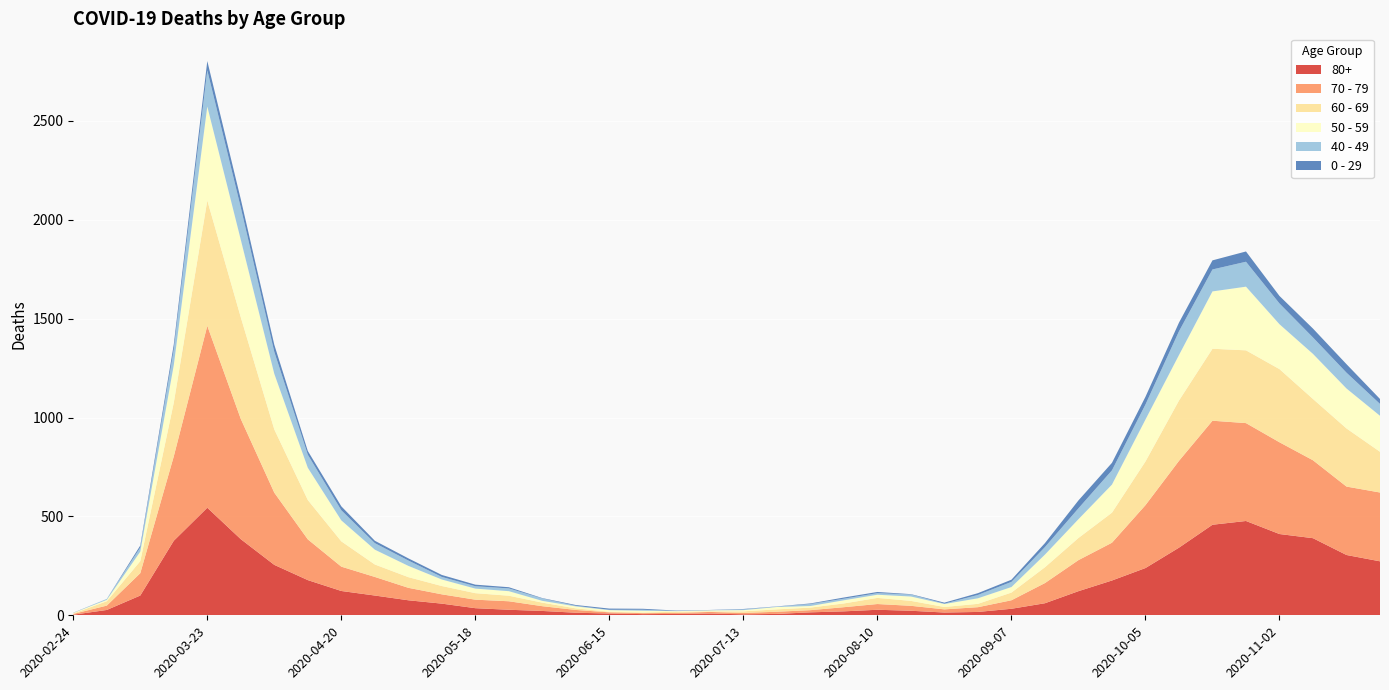

Reading right to left, transcribe all the data shown in this chart.

80+: 273	305	390	411	477	458	342	239	176	122	61	33	17	14	23	28	20	15	7	5	9	7	6	9	13	22	28	36	59	76	100	123	178	255	385	544	377	100	27	3
70 - 79: 348	346	394	464	495	526	439	318	191	157	102	43	24	16	25	29	21	11	11	7	8	5	5	6	14	24	43	43	47	63	94	123	206	365	608	920	427	113	22	4
60 - 69: 206	294	310	370	368	364	305	221	152	112	80	39	17	12	25	31	19	13	12	8	3	6	3	3	8	18	28	33	42	54	63	128	199	320	514	634	272	61	22	2
50 - 59: 182	202	228	227	322	290	230	212	142	95	64	28	28	15	22	16	16	8	12	6	5	3	9	8	10	9	23	23	33	57	75	106	163	281	392	475	190	48	7	3
40 - 49: 60	80	83	105	126	111	120	76	72	55	38	26	17	2	10	8	8	10	2	4	1	1	5	2	3	12	14	12	13	27	33	51	66	111	163	183	79	21	5	0
0 - 29: 25	43	45	38	52	46	44	39	38	40	20	11	9	5	2	6	6	3	1	2	1	2	5	6	4	2	6	8	10	11	12	20	19	36	42	47	25	10	0	1